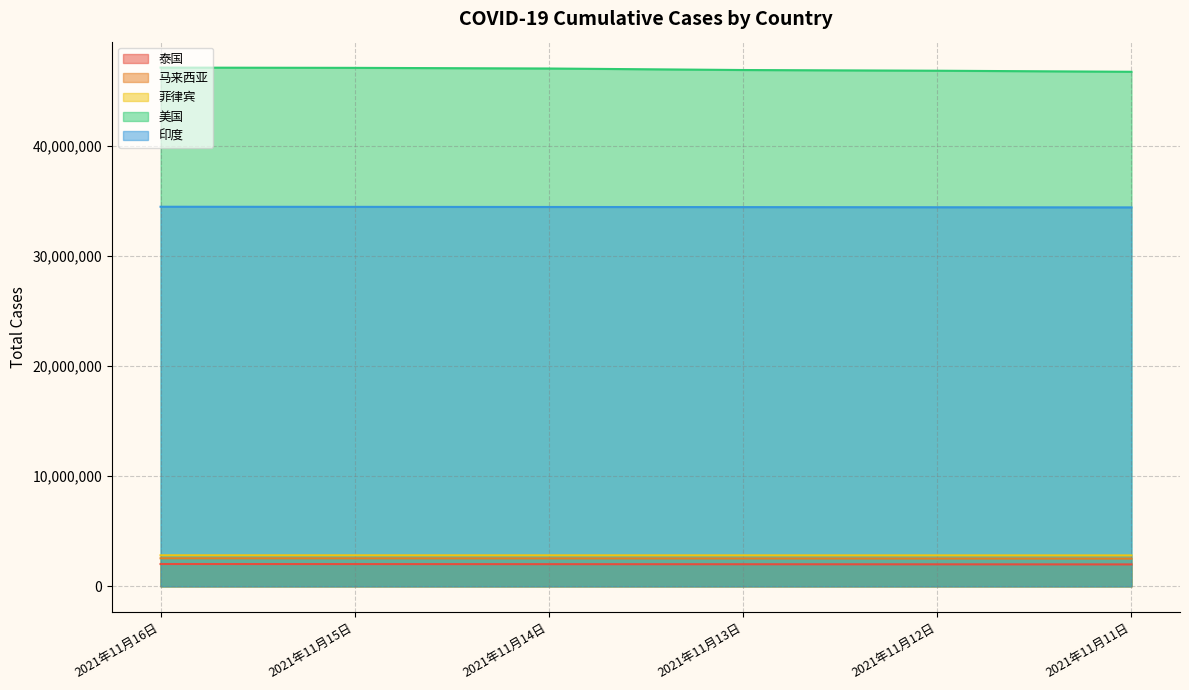

Rank the series by their maximum value, from highest to lowest.

美国, 印度, 菲律宾, 马来西亚, 泰国